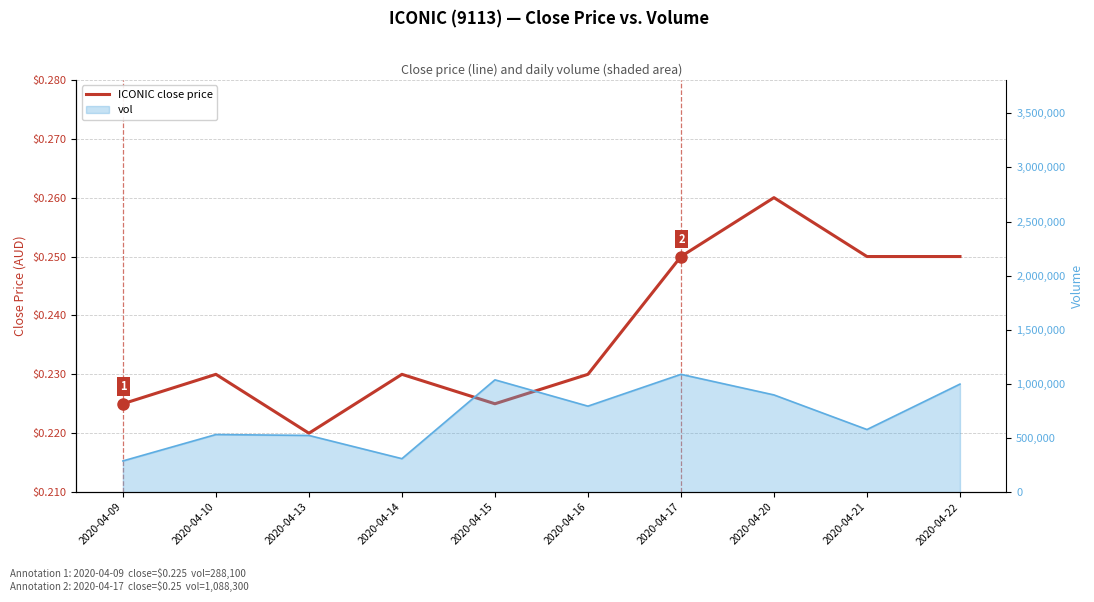

At which category does the chart reach its minimum across all series?

2020-04-13